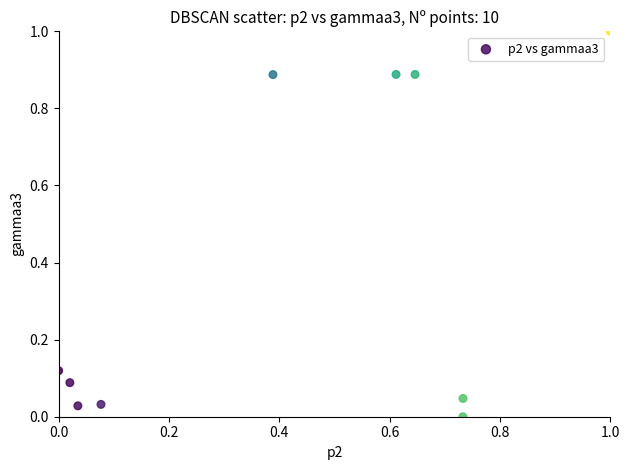

What is the range of Y values (max minus min)?

1.0